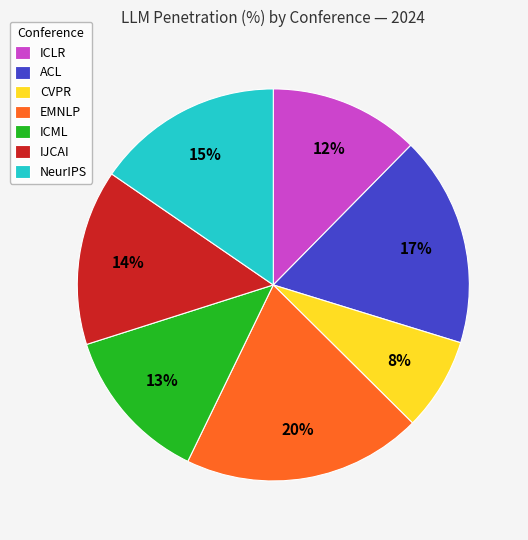

Between IJCAI and ICLR, which is larger?

IJCAI